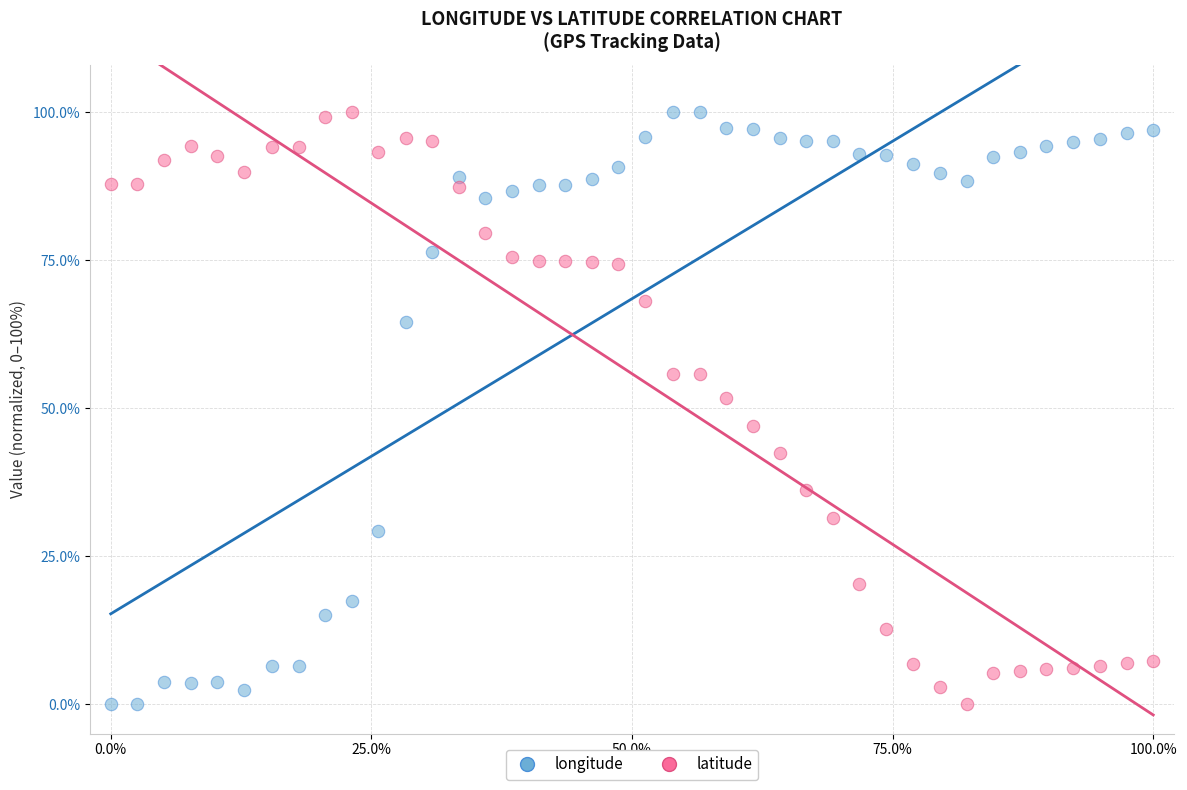

What is the X range (max minus min) for the scatter plot?

100.0